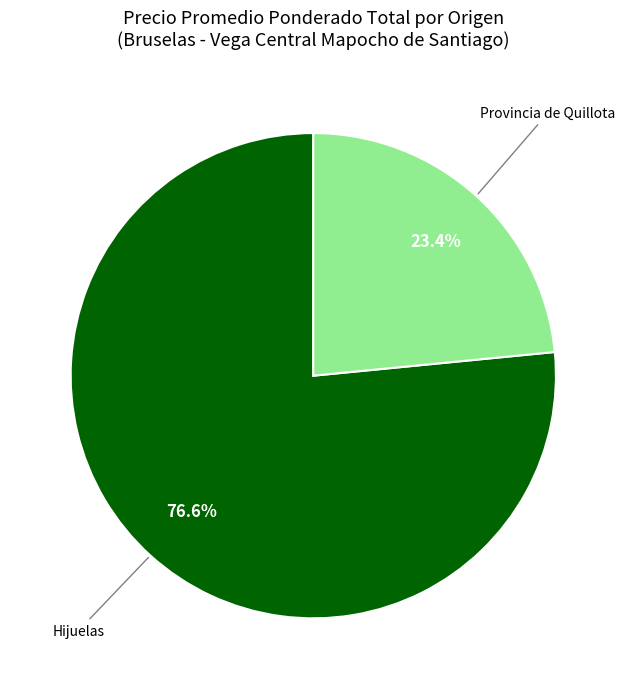

How many segments does this pie chart have?

2